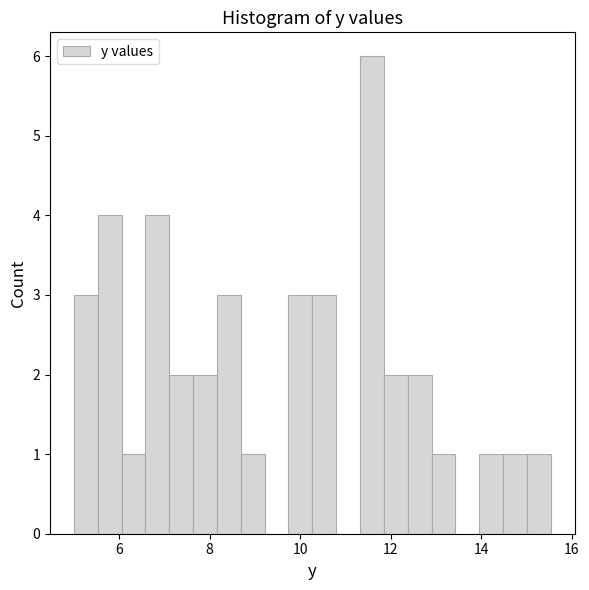

Read against the x-axis, roughly where is the centre of the tallest bar?

11.6